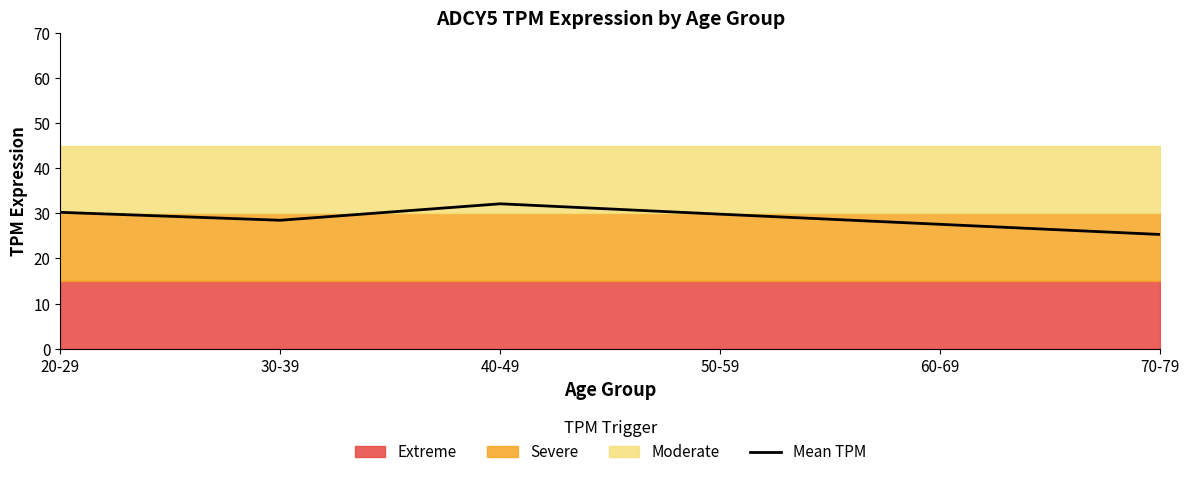

How many values are below 29?

3